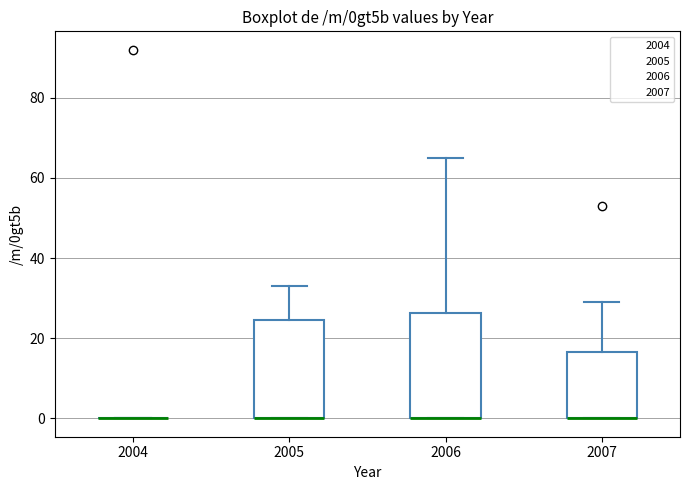

Reading left to right, read every box against the y-axis: the position of its median line, the range the box covers, and the ends of its whiskers. The values are not printed on the chart, so give them approximately, as read against the axis.

2004: box collapsed to a line at 0, whiskers 0 to 0
2005: median 0 (drawn on the box's lower edge), box 0 to 24, whiskers 0 to 34
2006: median 0 (drawn on the box's lower edge), box 0 to 26, whiskers 0 to 66
2007: median 0 (drawn on the box's lower edge), box 0 to 16, whiskers 0 to 30